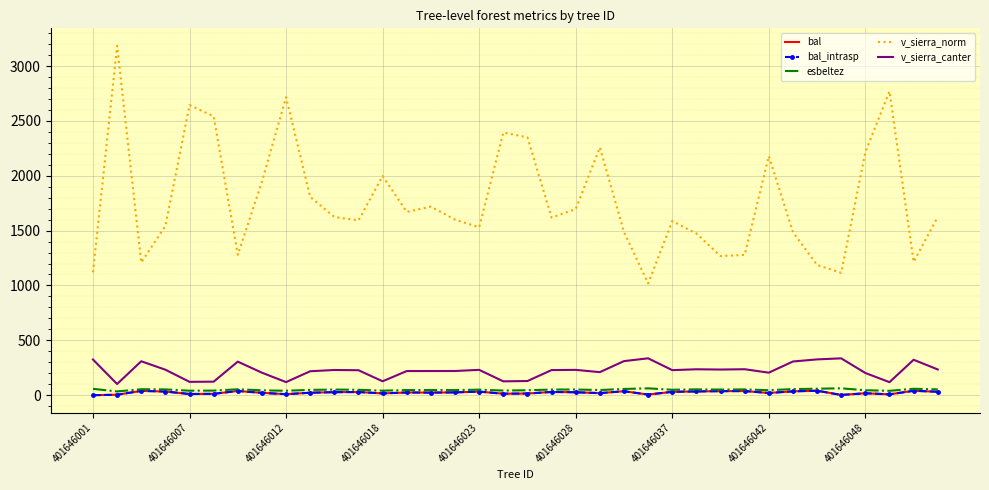

Is this an area chart (filled region under the line)?

No